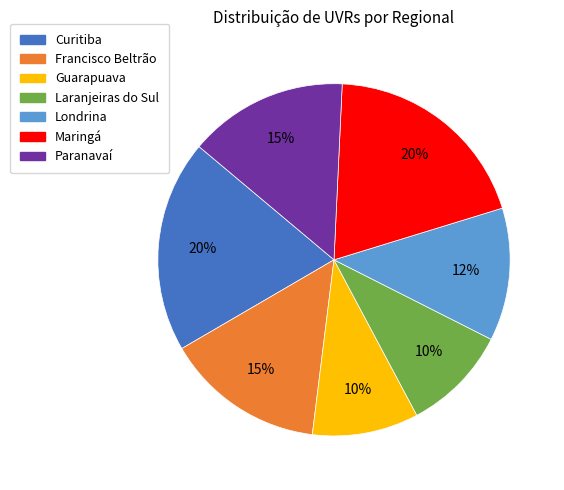

Which has a higher value, Maringá or Laranjeiras do Sul?

Maringá